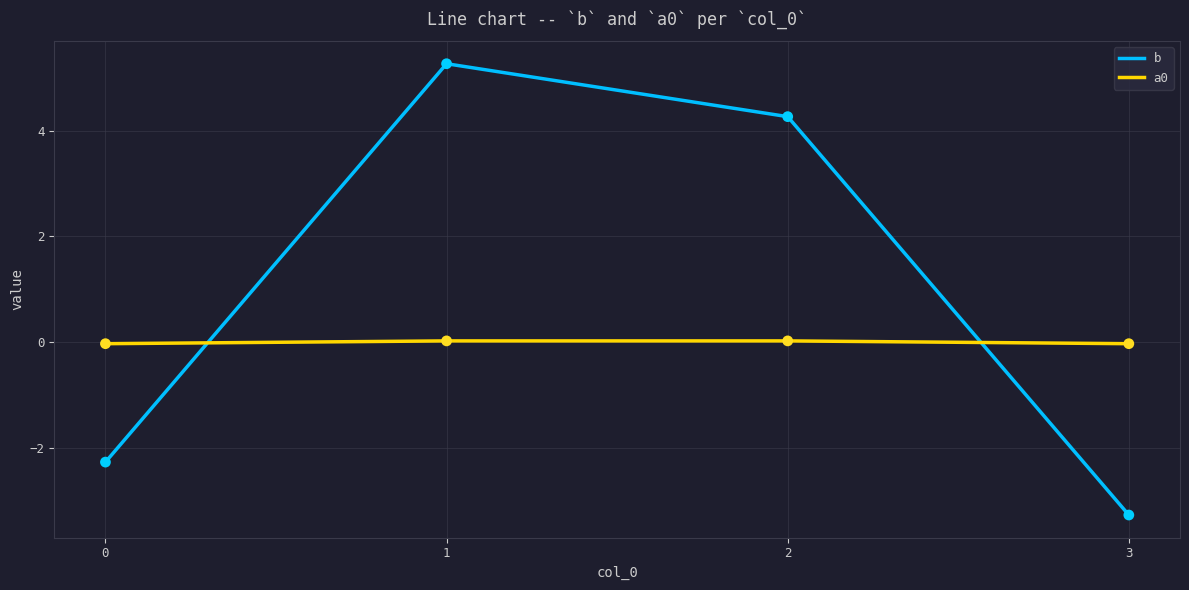

At which category is the sum across all series the highest?

1